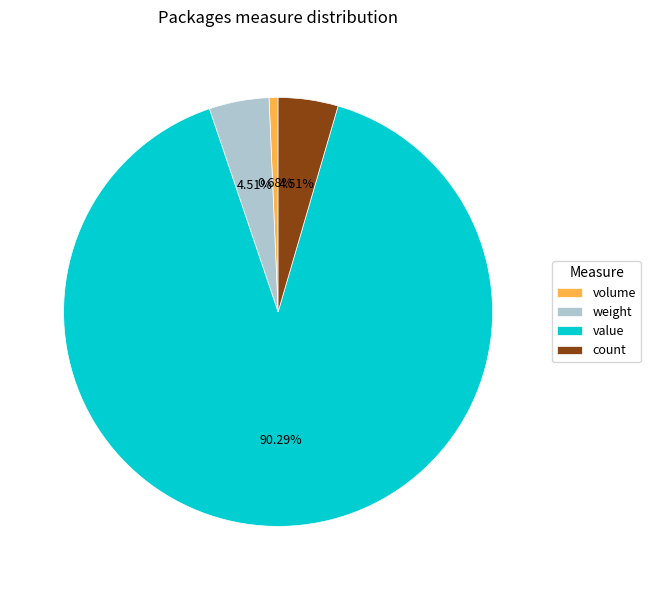

Which category has the biggest portion of the pie?

value